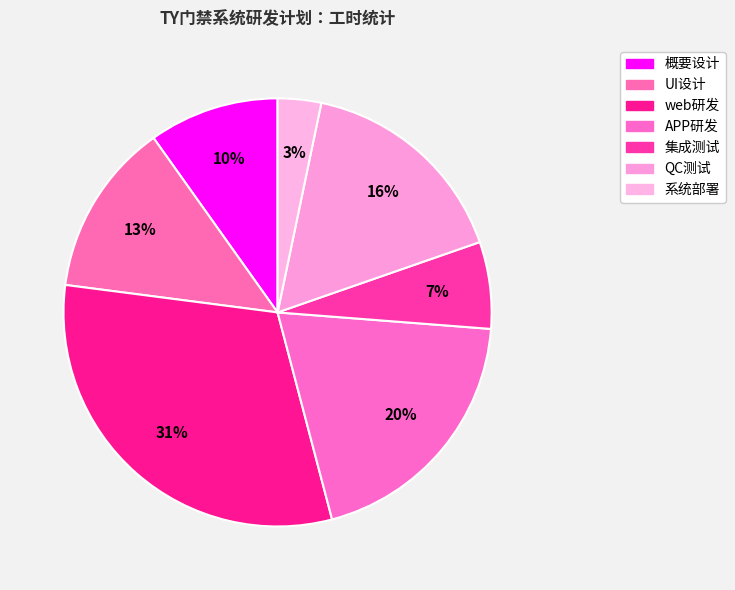

How many slices are in this pie chart?

7